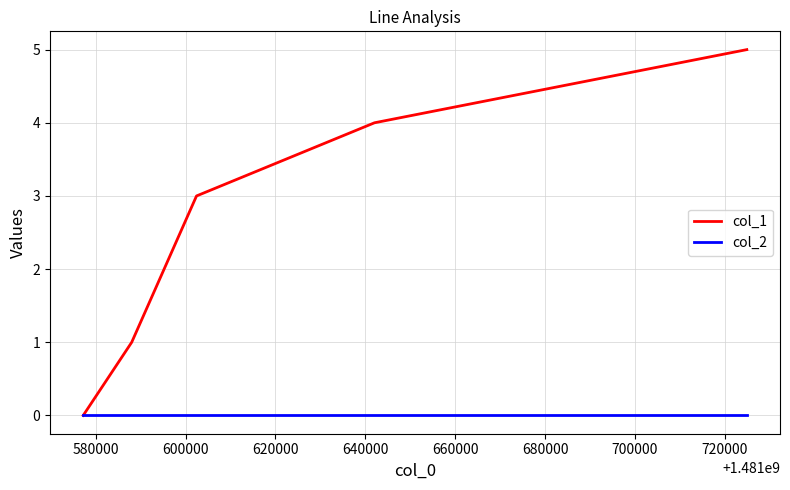

List the series in order of their overall mean, lowest first.

col_2, col_1